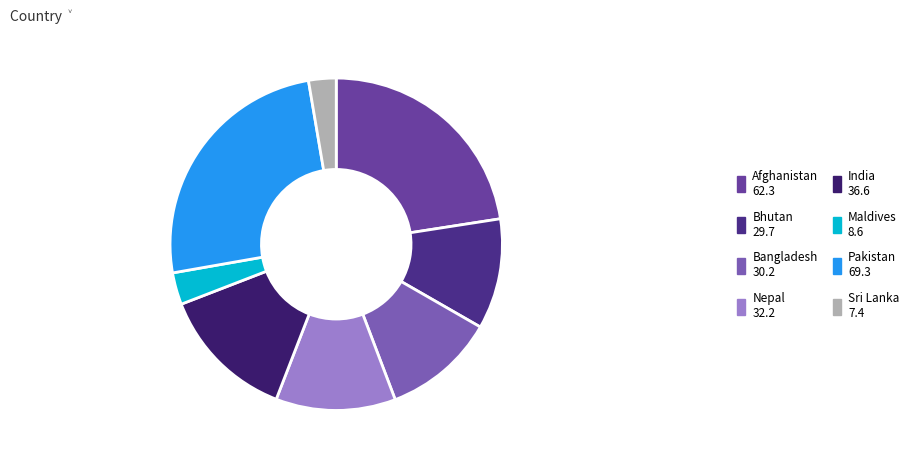

To the nearest percent, what is the difference between the largest and smallest slice percentages?

22%